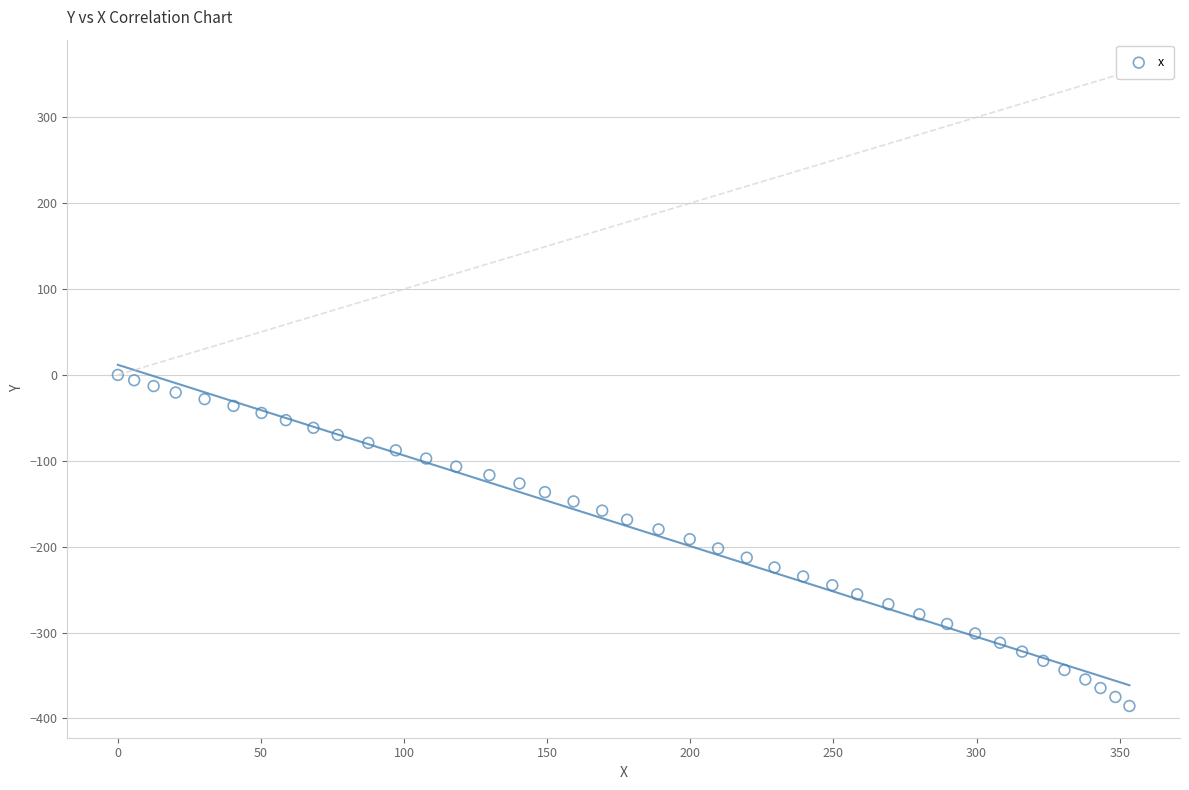

What is the range of X values (max minus min)?

353.4